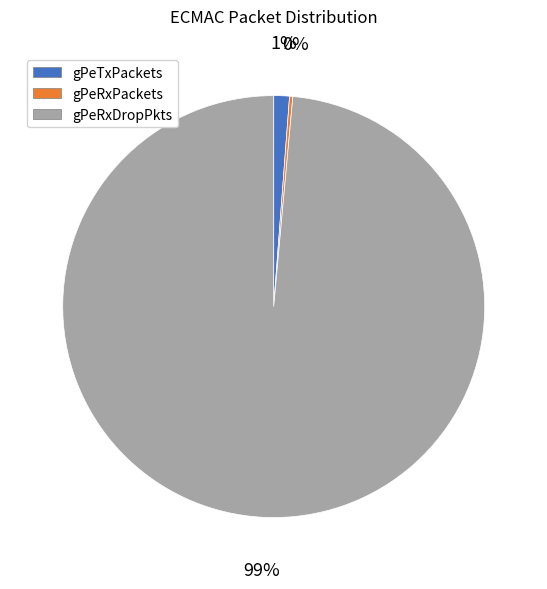

Combined, do gPeRxDropPkts and gPeTxPackets account for over 50%?

Yes